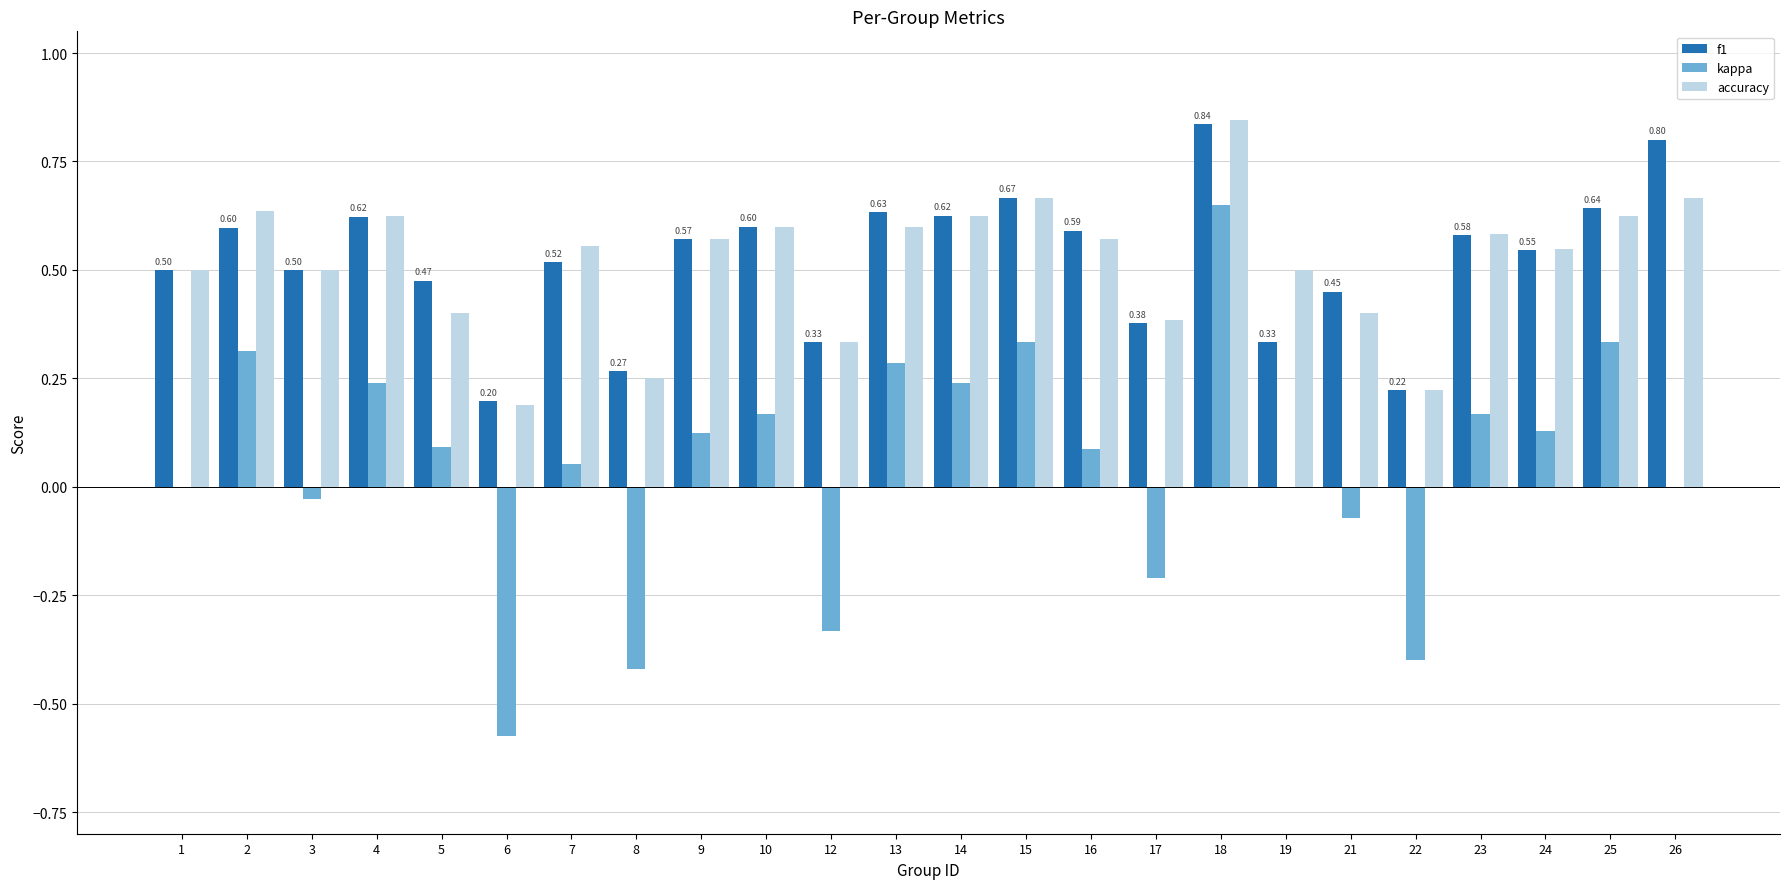

Are the bars horizontal?

No